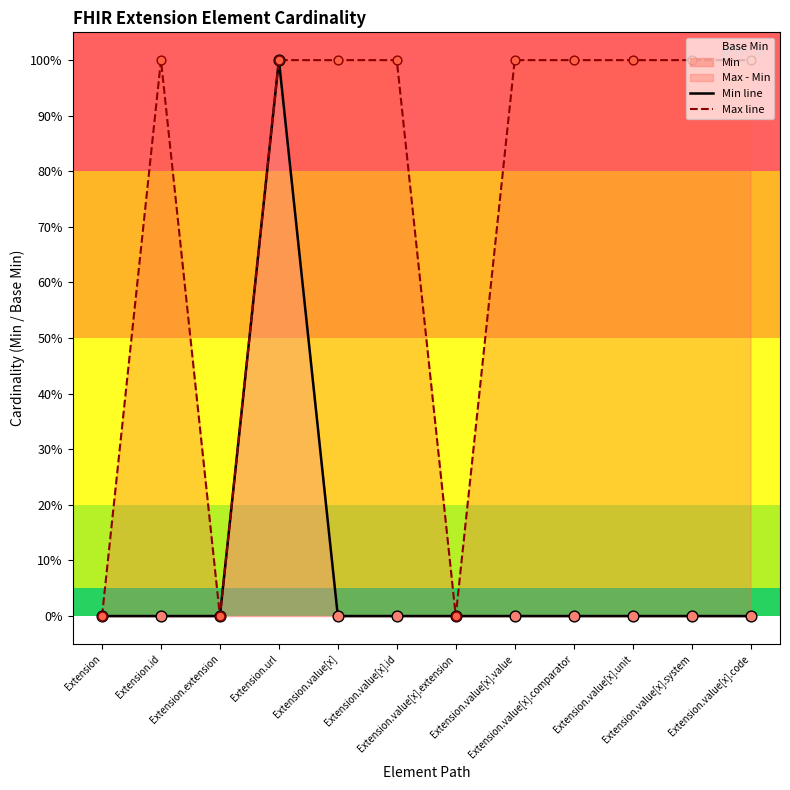

Which series has the largest total across all categories?

Max line